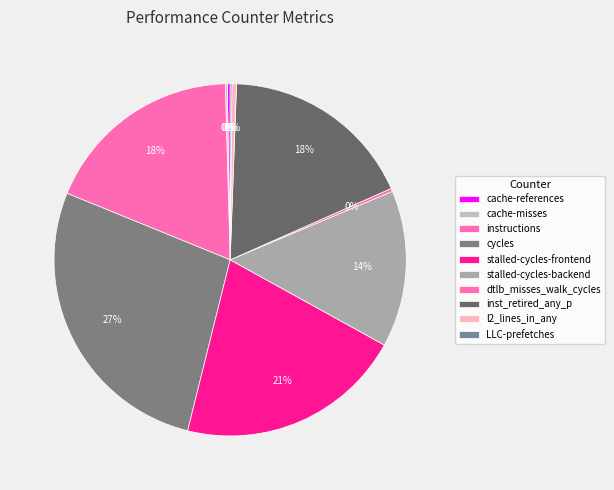

What is the change in value from instructions to l2_lines_in_any?

-44477585367